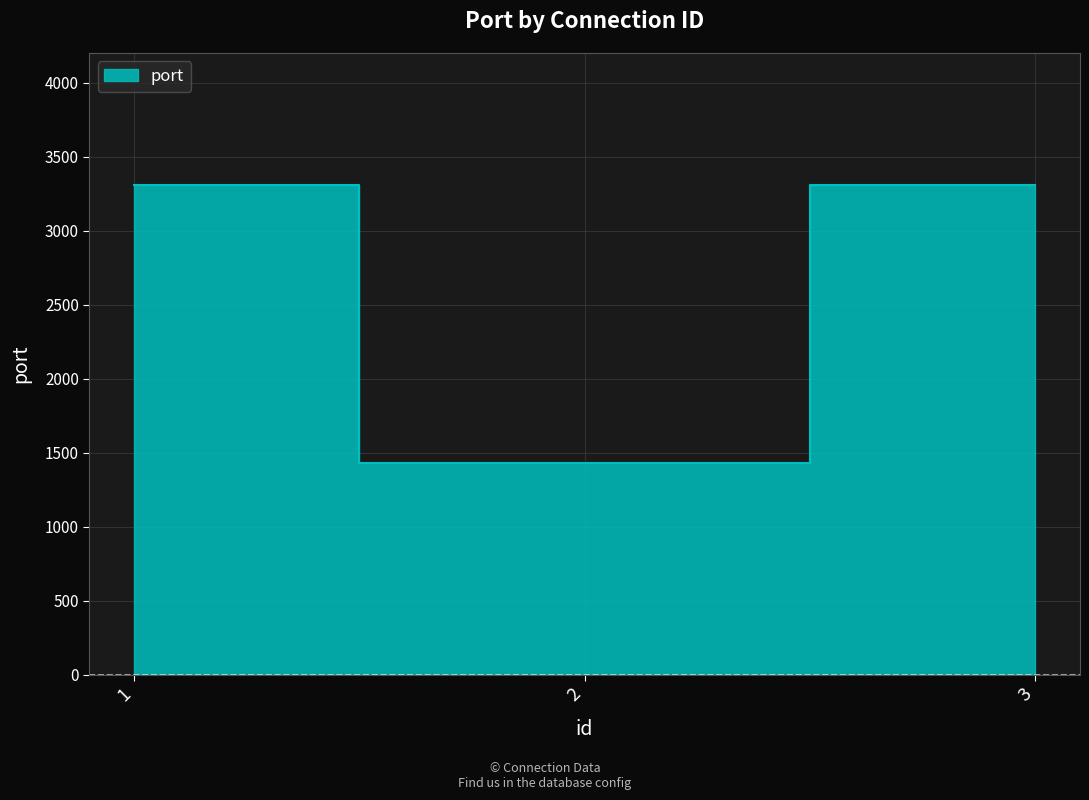

What is the sum of all values?

8045